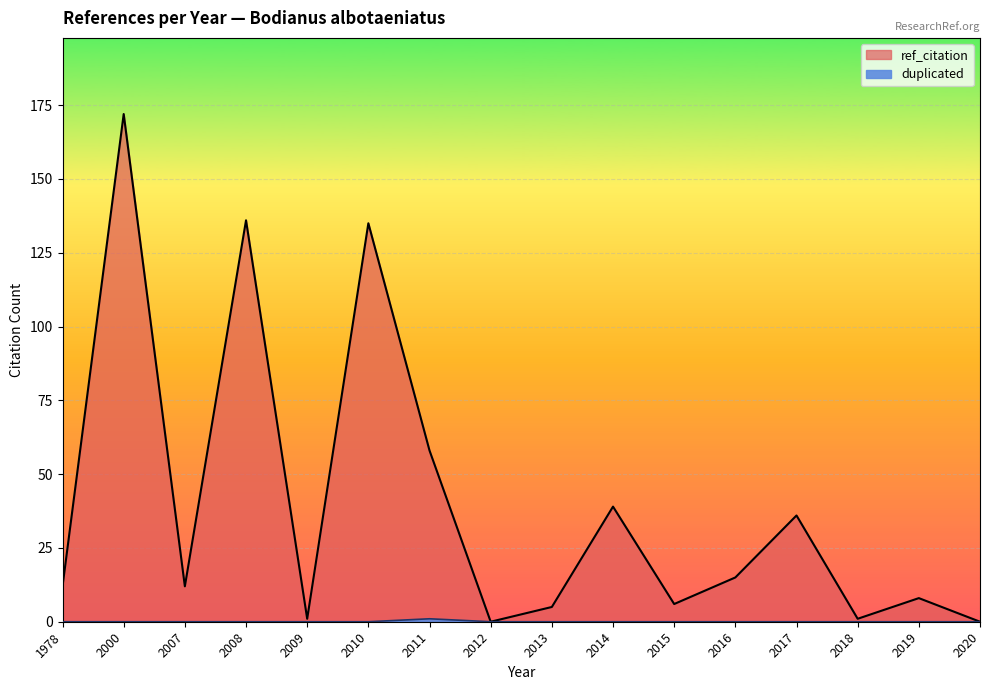

At which category does the chart reach its peak across all series?

2000